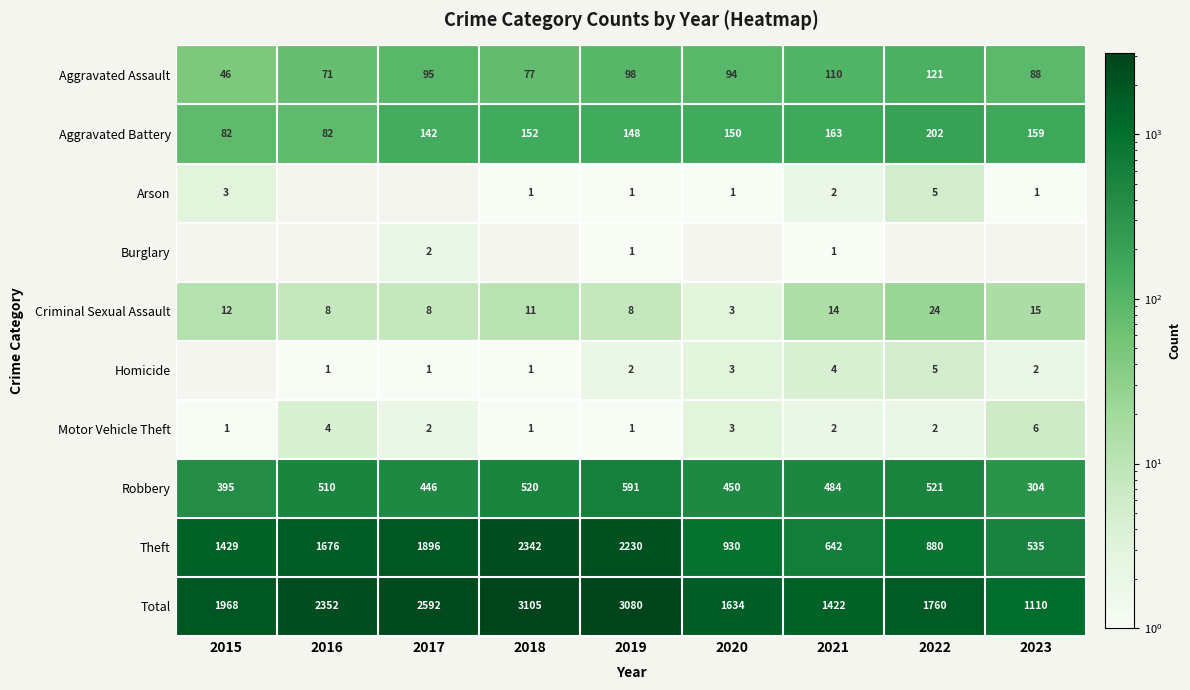

What is the spread (max minus min) of values at 2019?

3079